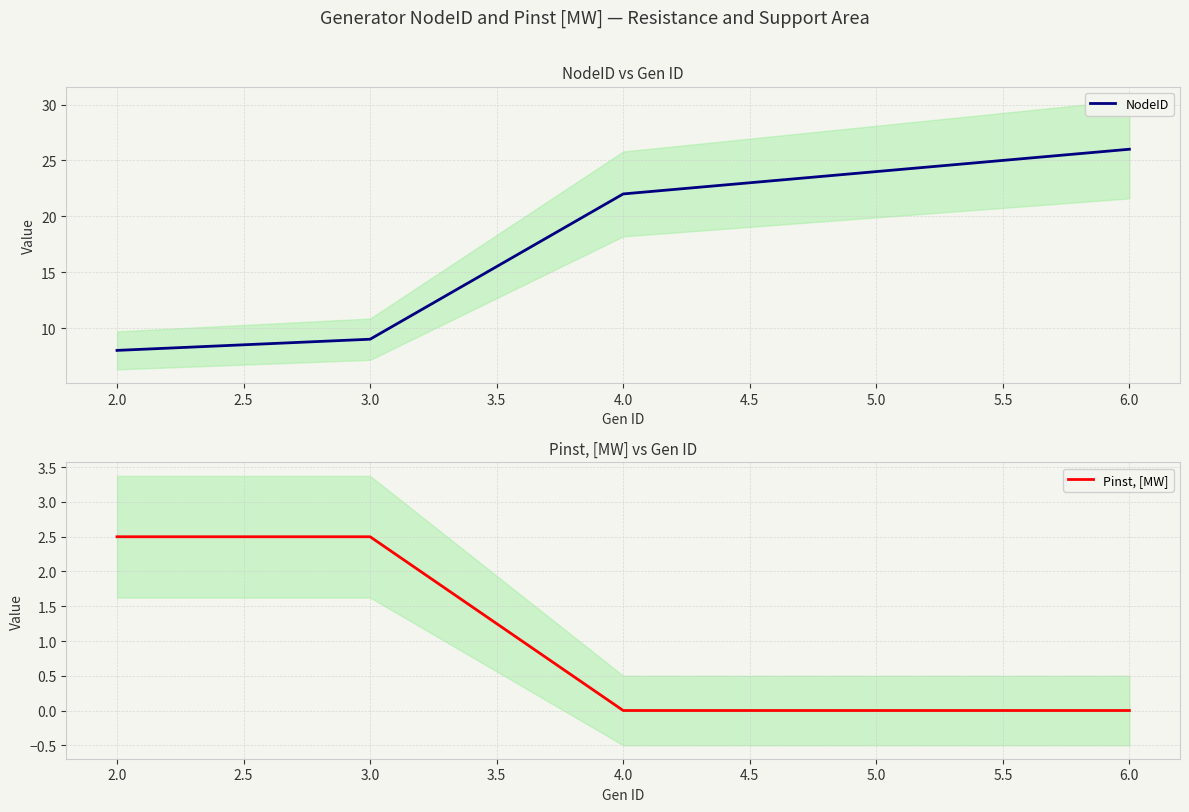

At which label does NodeID reach its minimum?

2.0